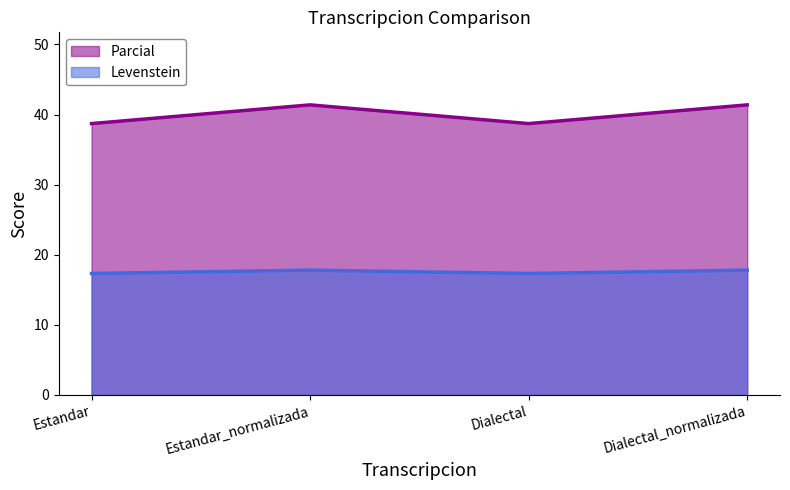

Which category has the lowest value across all series?

Estandar